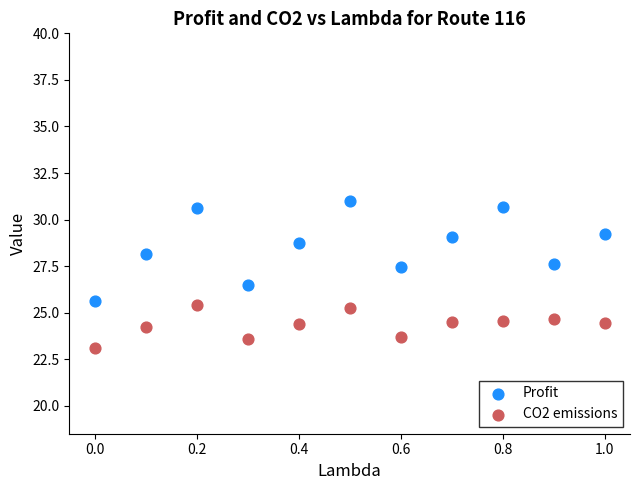

Which series reaches the minimum Y coordinate?

CO2 emissions